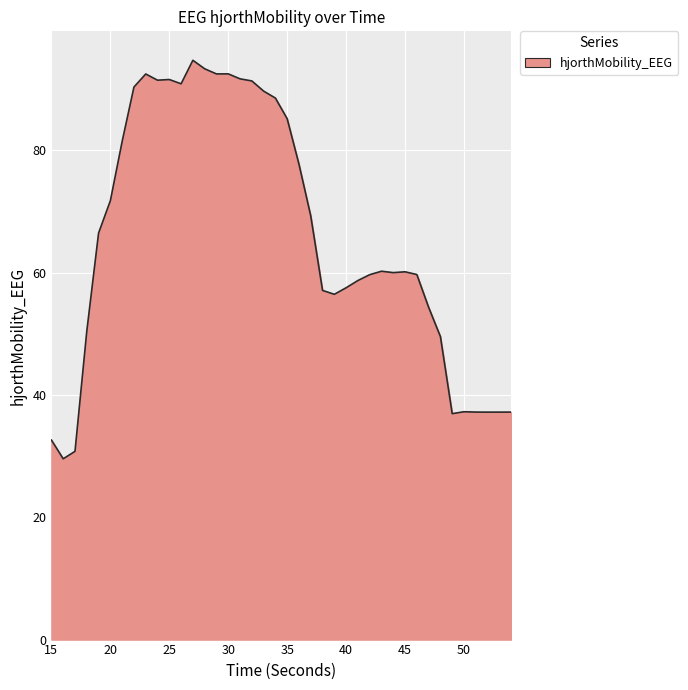

What is the greatest value displayed?

94.7